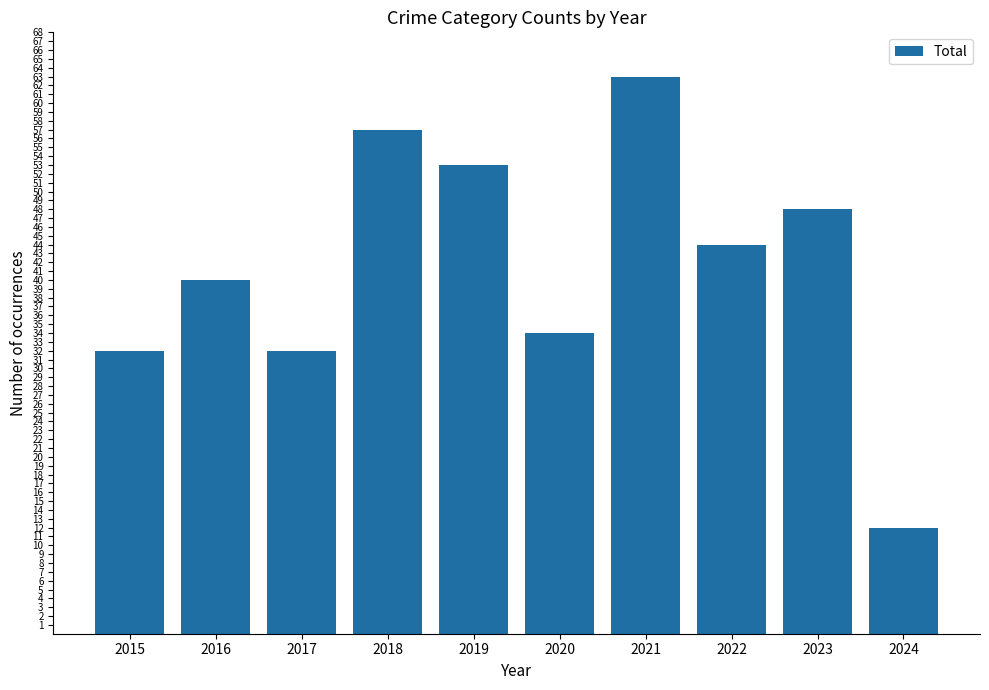

True or false: the data shows 48 at 2023.

True